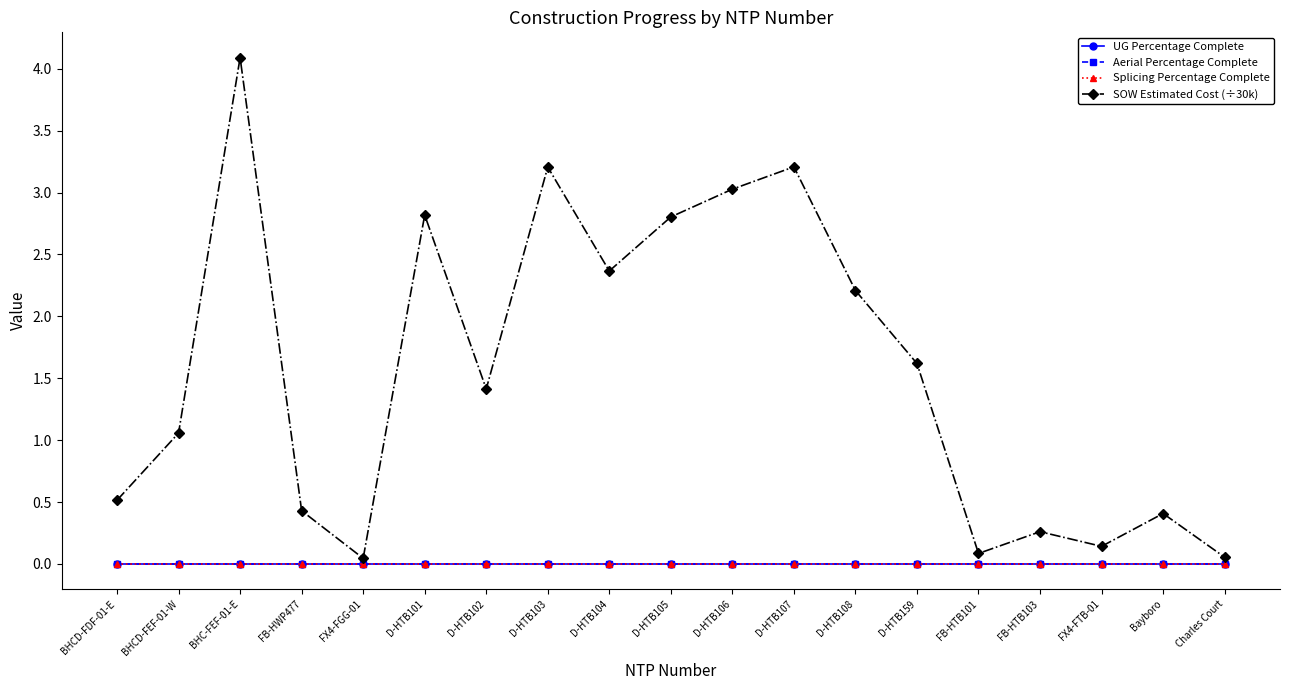

Does the chart have visible grid lines?

No